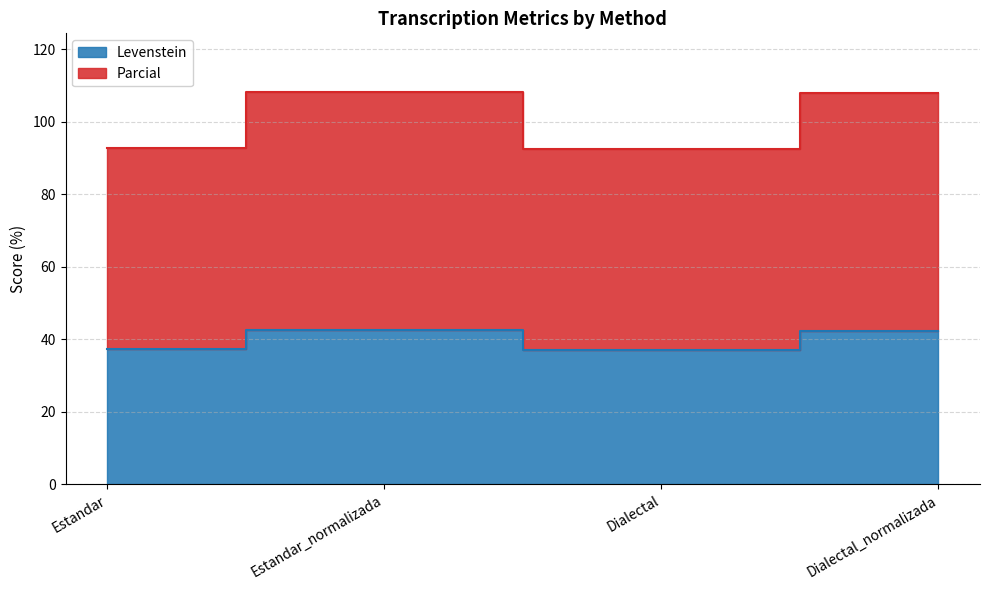

True or false: Parcial has more than 0 interior local peaks.

True